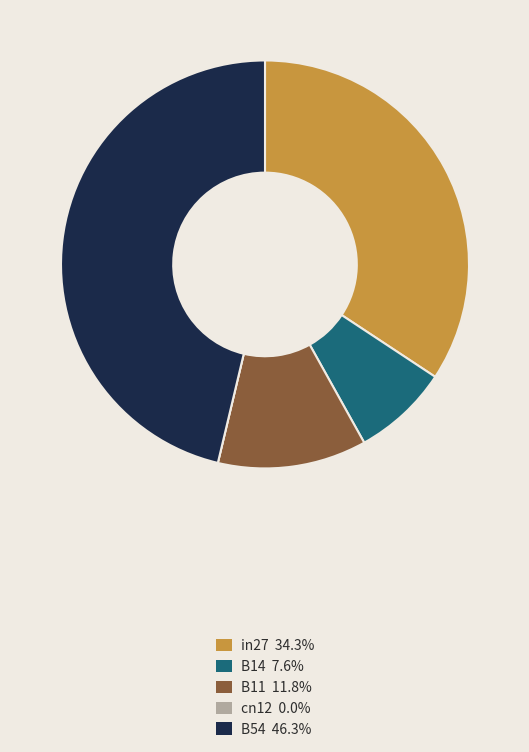

Is the sum of B14 and B54 greater than half?

Yes